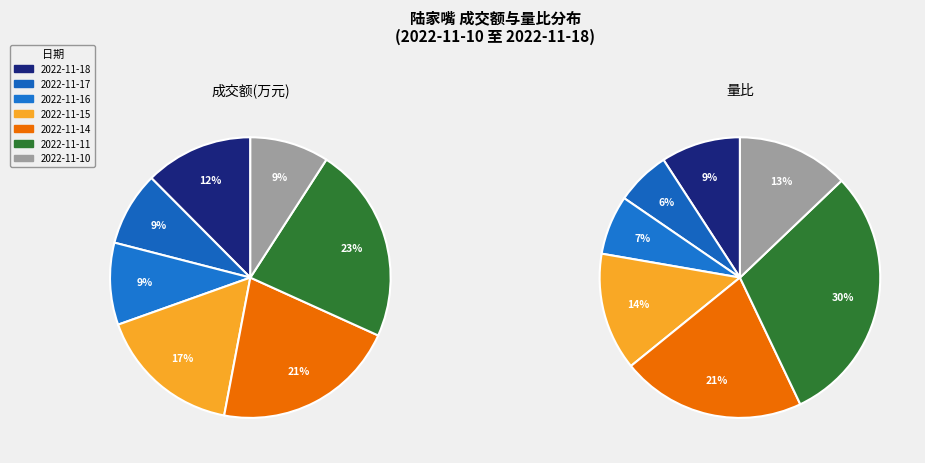

How many slices are in this pie chart?

7